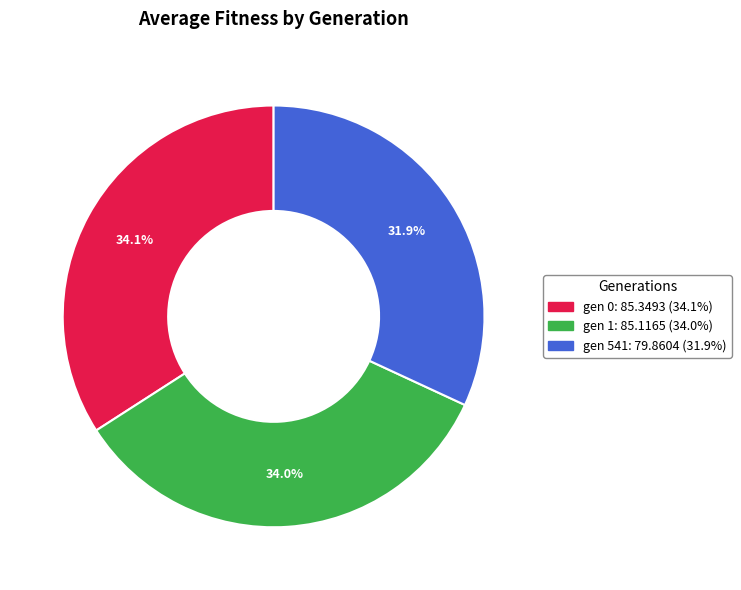

To the nearest percent, what is the combined percentage of gen 0 and gen 541?

66%